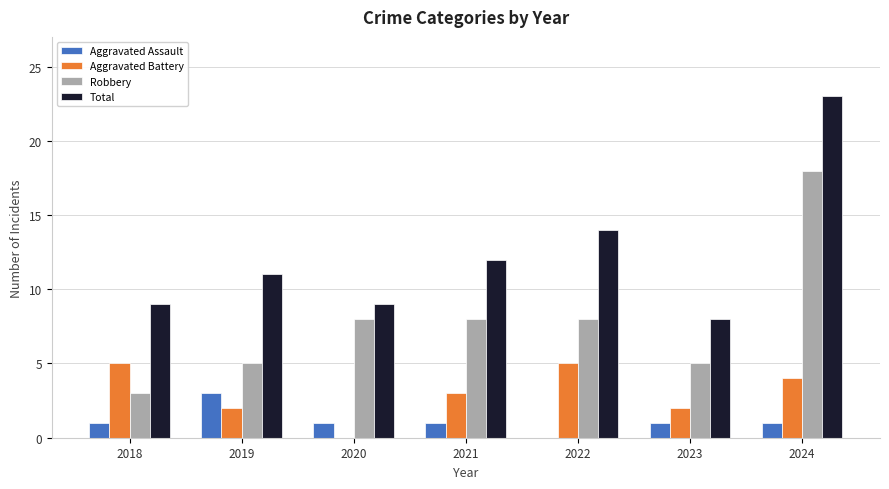

Between 2018 and 2021, which series saw the biggest shift?

Robbery